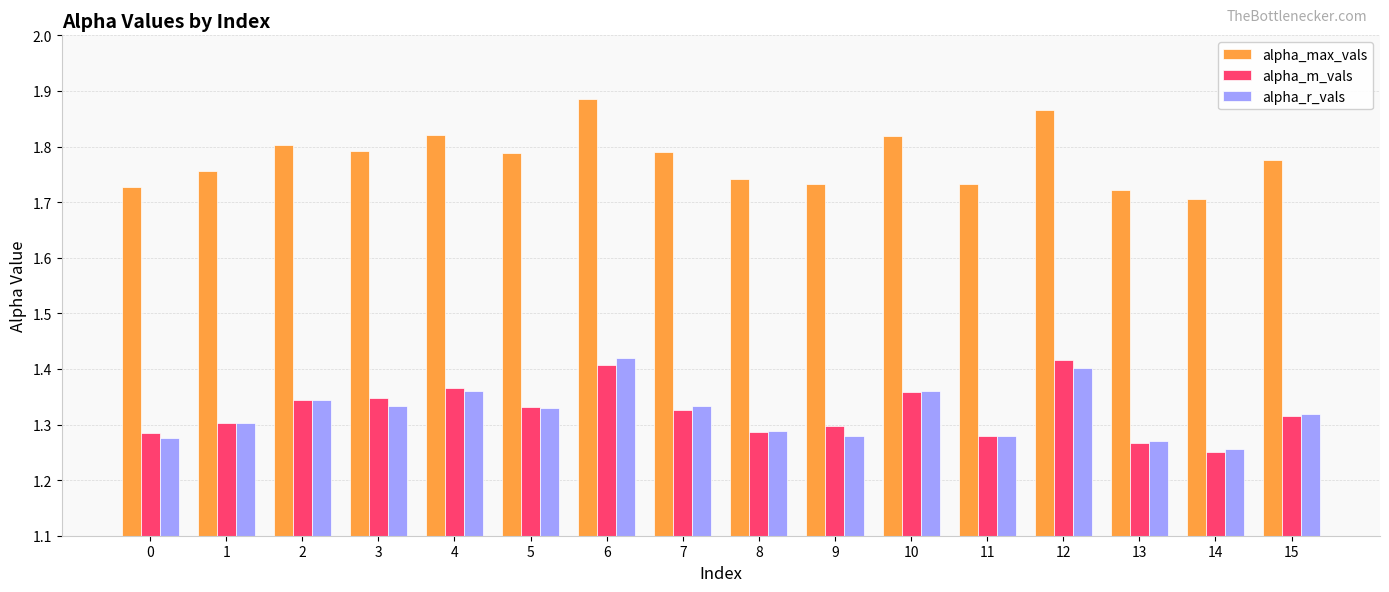

What are all the series names shown in the legend?

alpha_max_vals, alpha_m_vals, alpha_r_vals